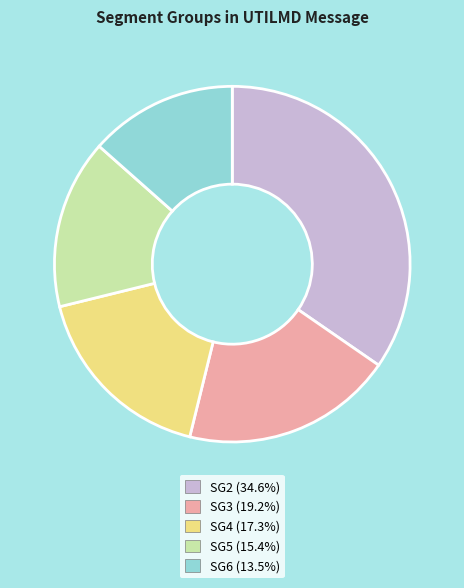

Does SG5 account for over 50% of the chart?

No